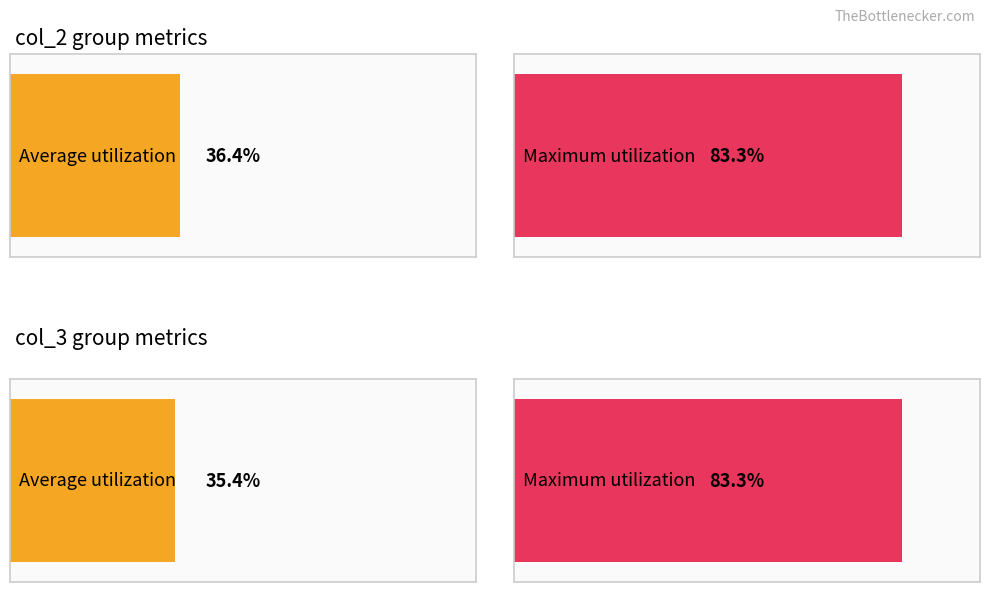

What are all the series names shown in the legend?

col_2, col_3